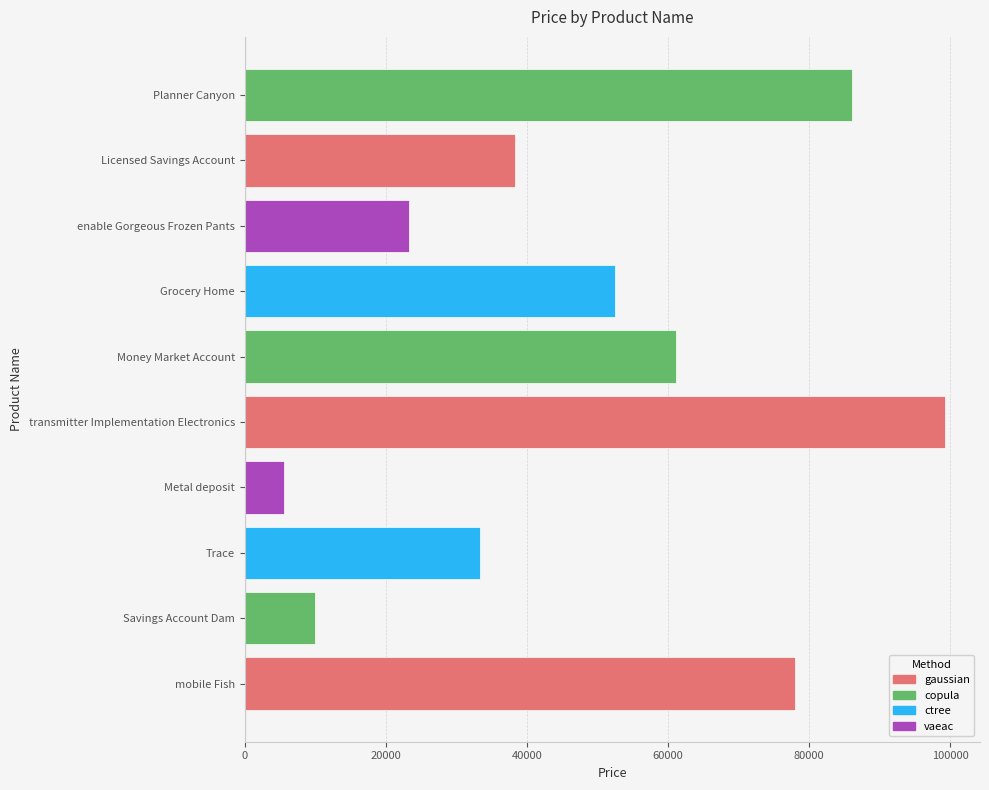

Rank the categories by value from highest to lowest.

transmitter Implementation Electronics, Planner Canyon, mobile Fish, Money Market Account, Grocery Home, Licensed Savings Account, Trace, enable Gorgeous Frozen Pants, Savings Account Dam, Metal deposit